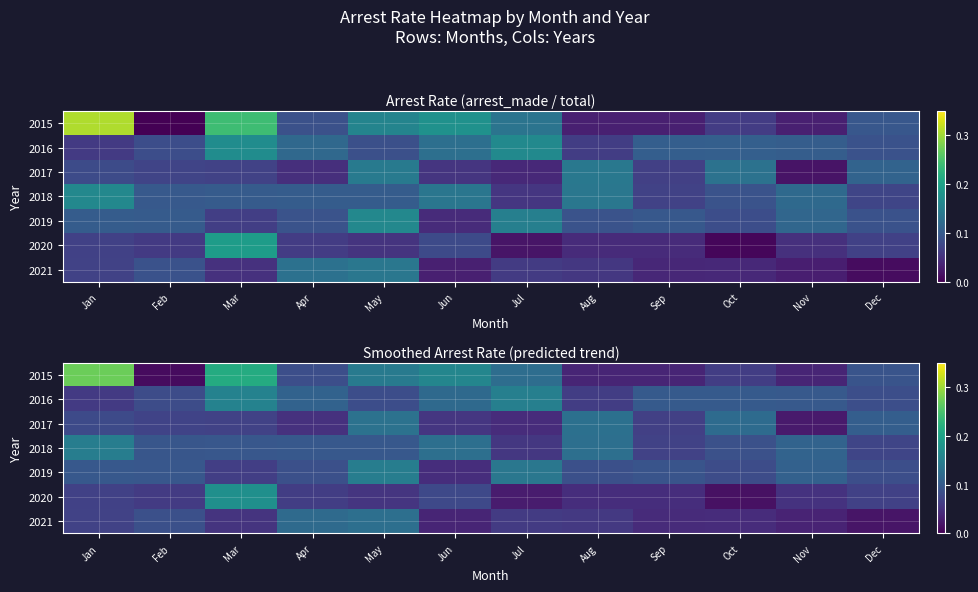

What is the sum of the 2017 values at Oct and Apr?

0.2